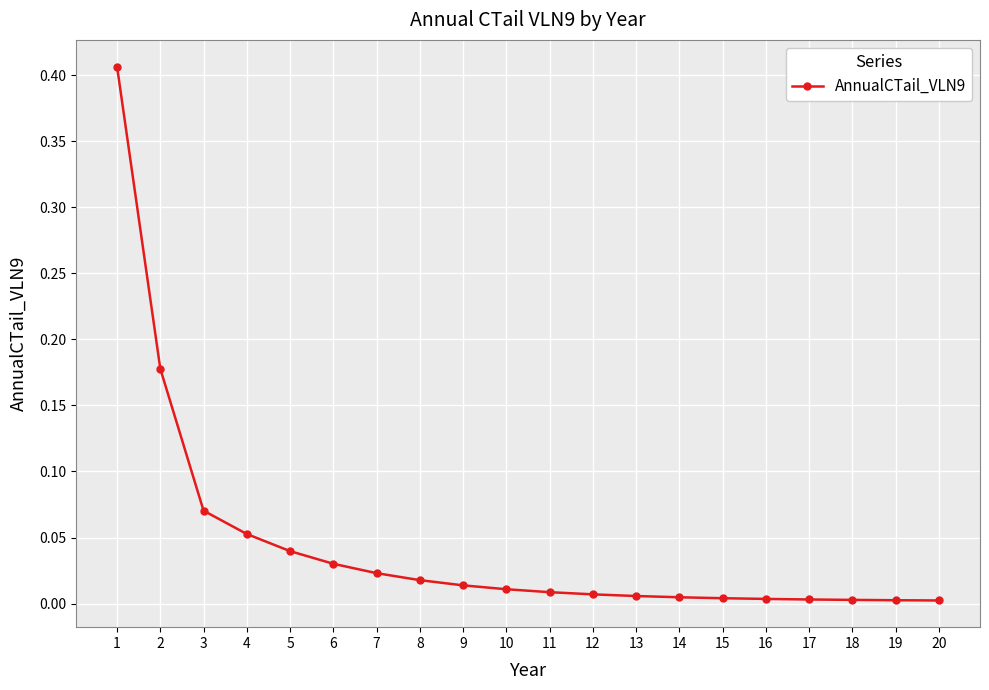

What is the sum of all values?

0.9